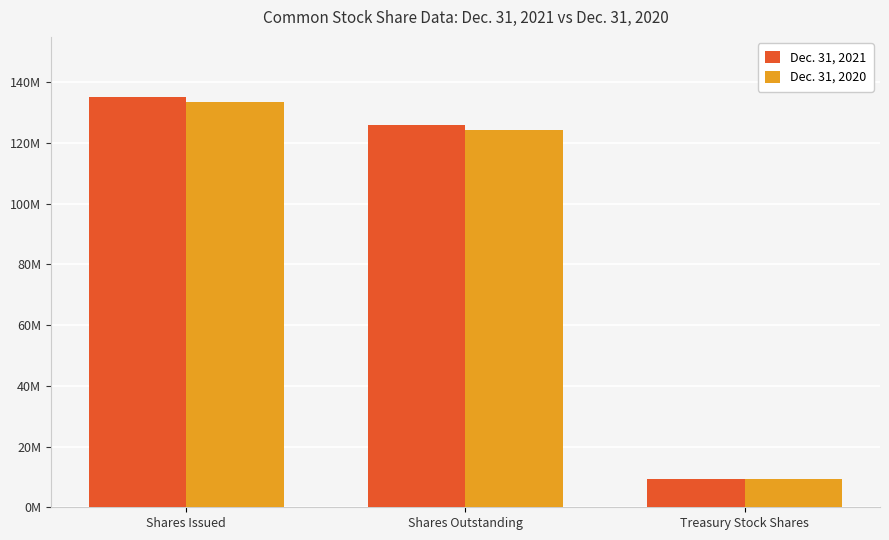

What are all the series names shown in the legend?

Dec. 31, 2021, Dec. 31, 2020